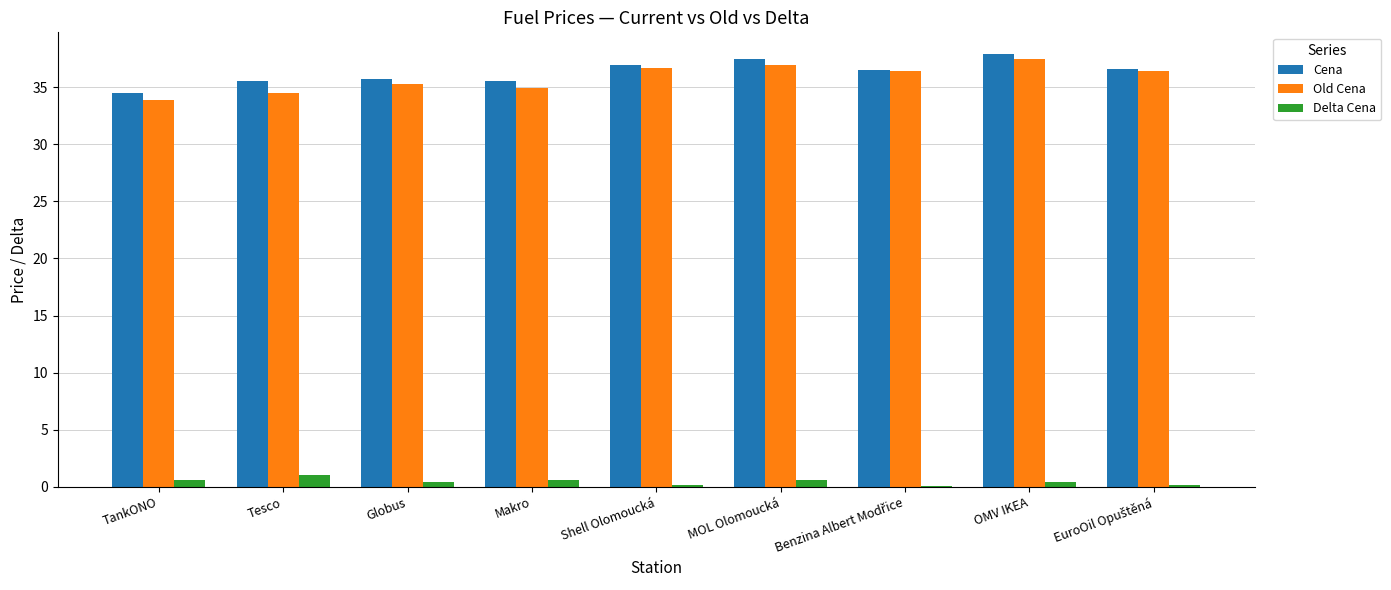

What is the maximum value shown in the chart?

37.9